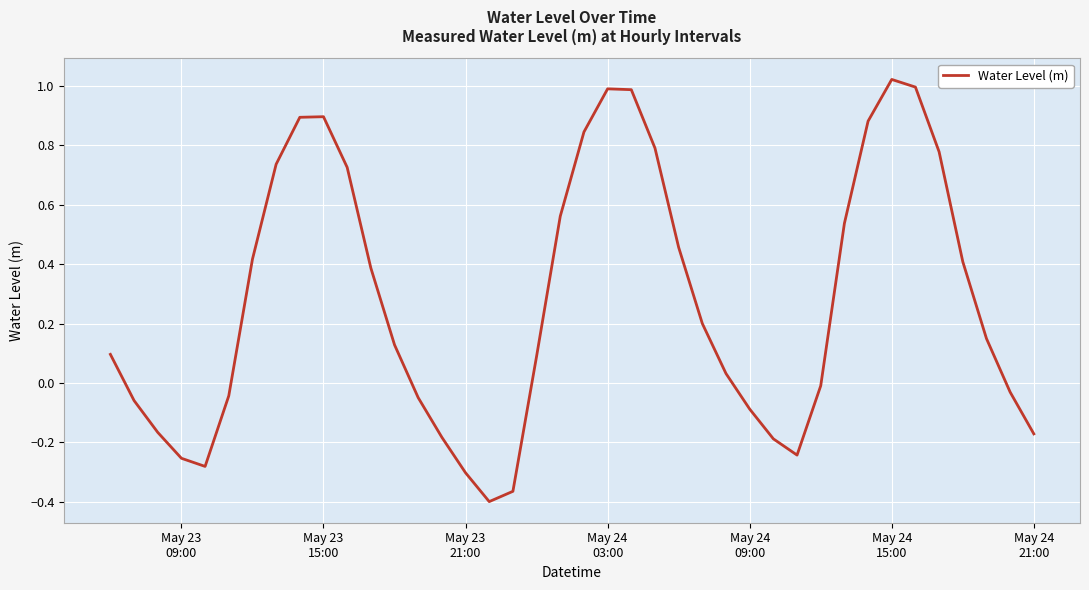

What is the difference between the maximum and minimum values?

1.4